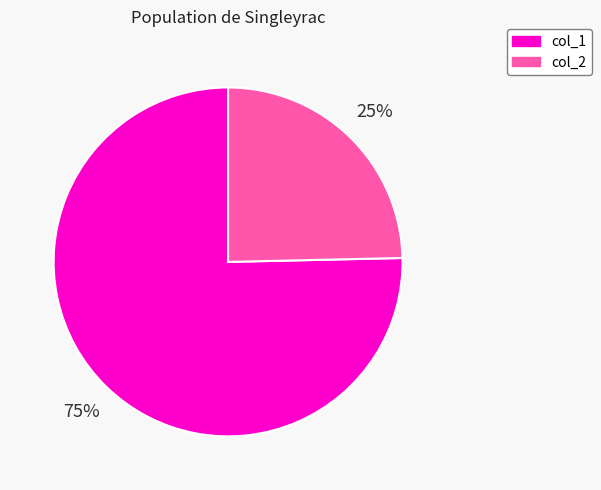

Which slice is the largest?

col_1